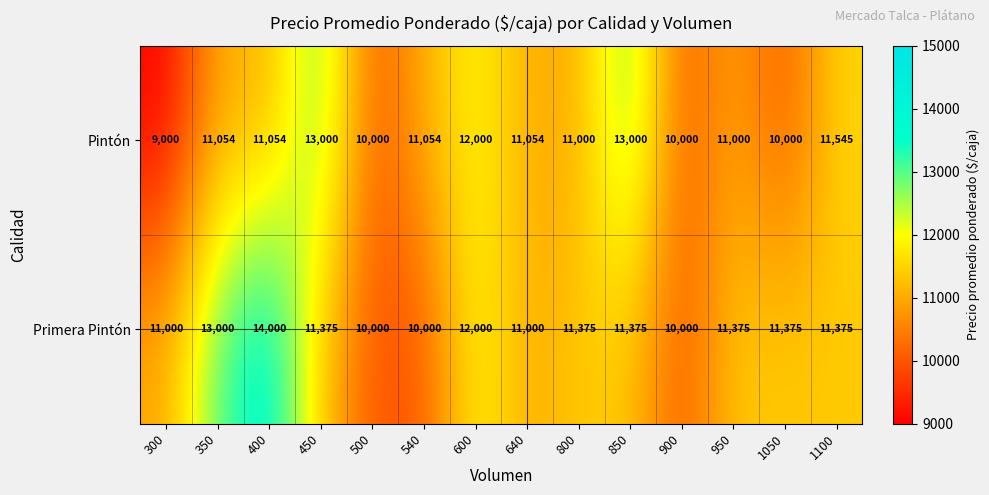

Count the number of data series in this chart.

2